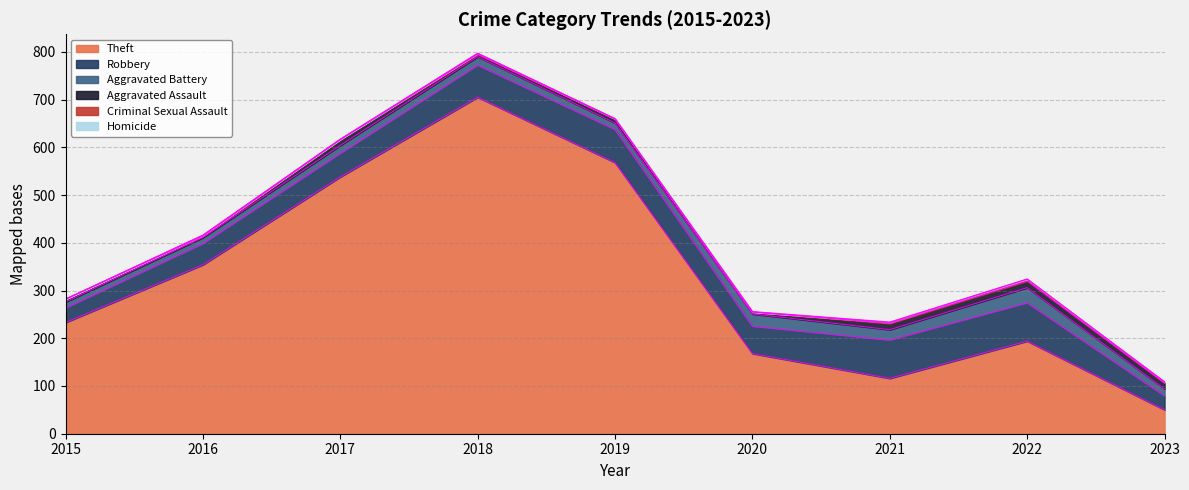

At which category does Homicide reach its first local valley?

2022